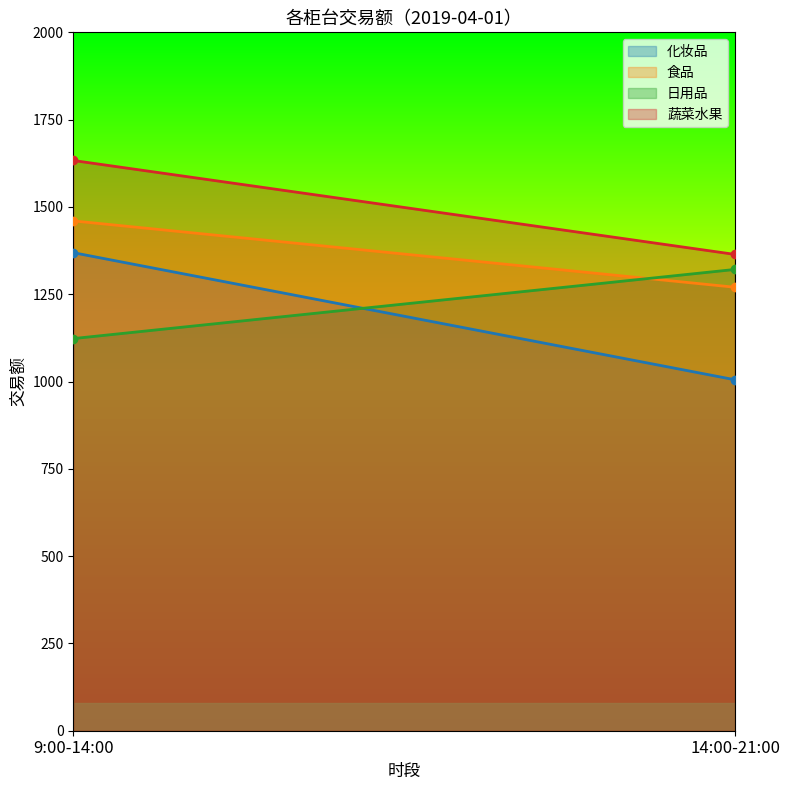

True or false: 食品 has a value of 633 at 9:00-14:00.

False